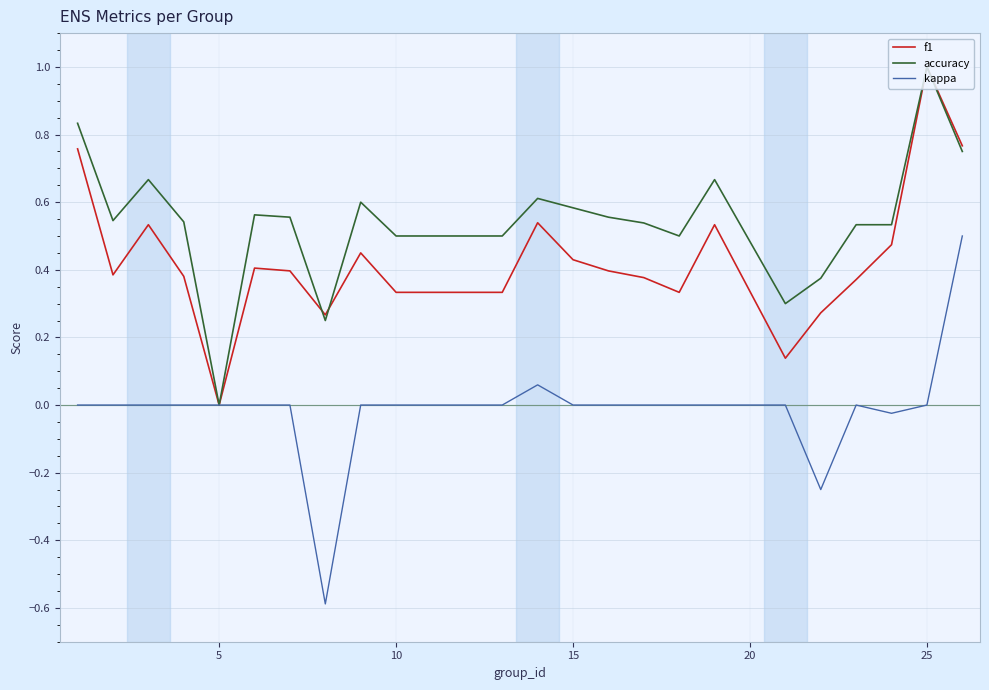

Which series has the largest range (max minus min)?

kappa